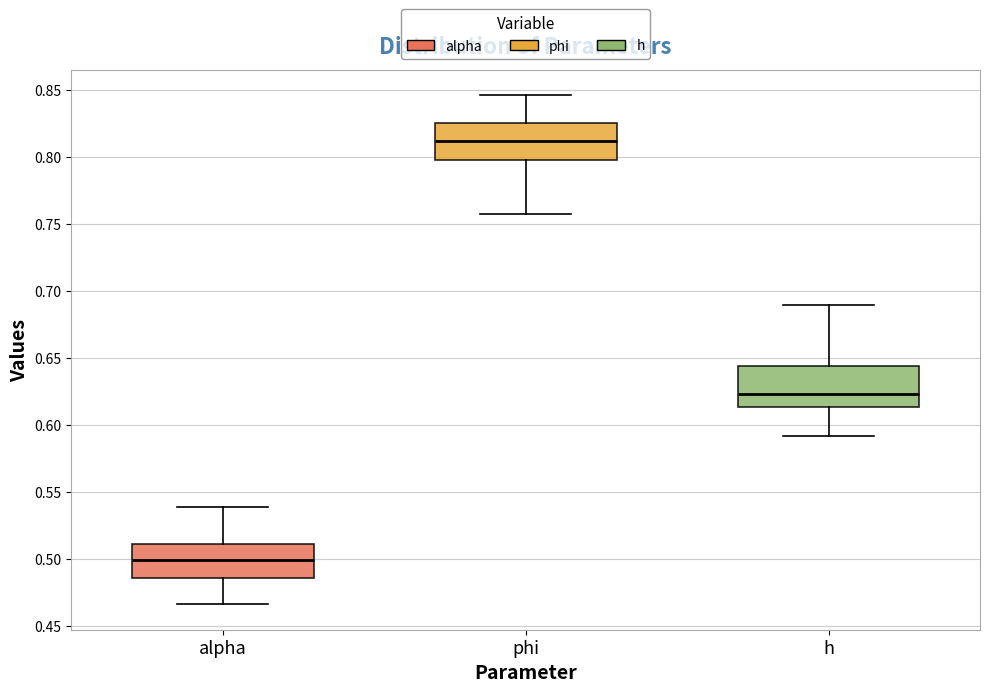

Which box's median line is the highest?

phi